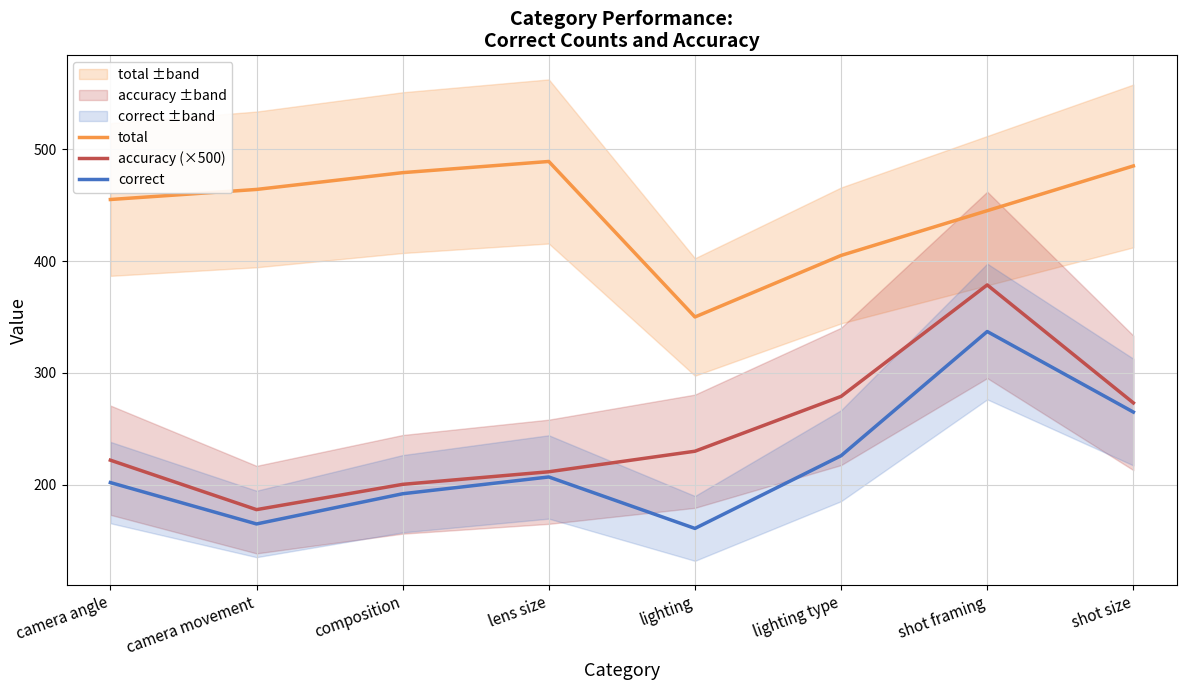

At which label does correct first exceed 207?

lighting type